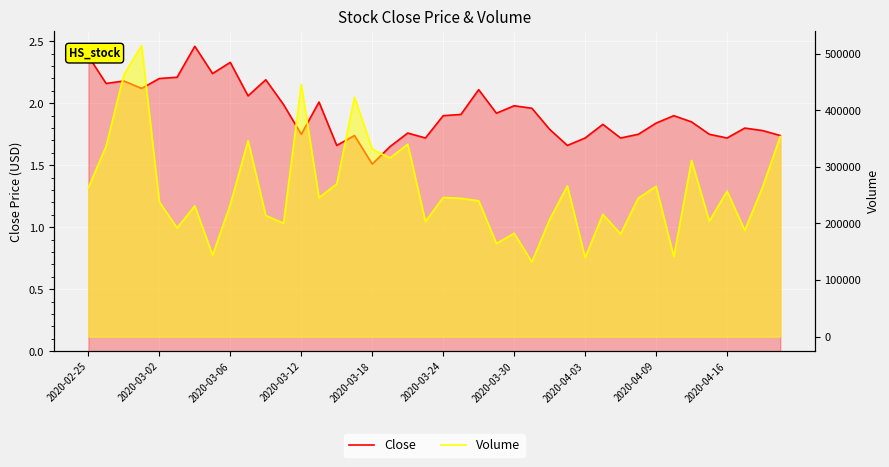

Is it true that Close equals 2.1 at 2020-03-18?

False